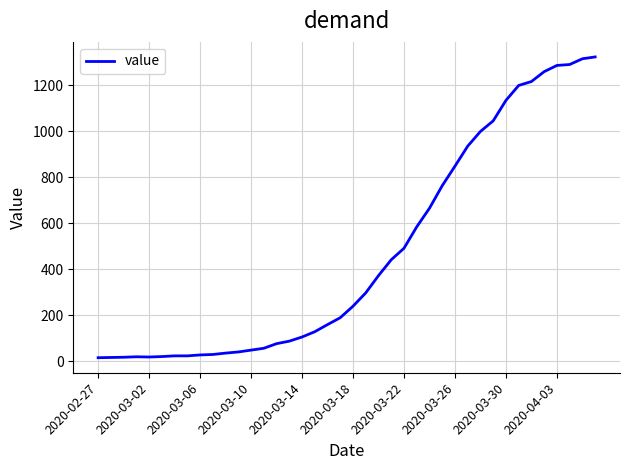

Does the chart display data point markers on the line(s)?

No